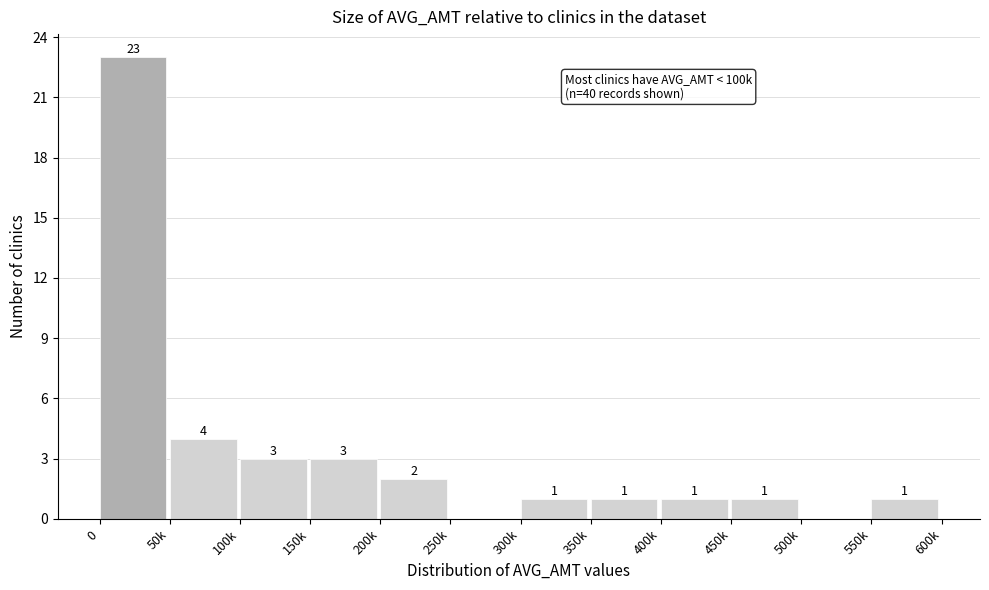

Reading left to right, list all the values displayed in this chart.

0=23	50k=4	100k=3	150k=3	200k=2	250k=0	300k=1	350k=1	400k=1	450k=1	500k=0	550k=1